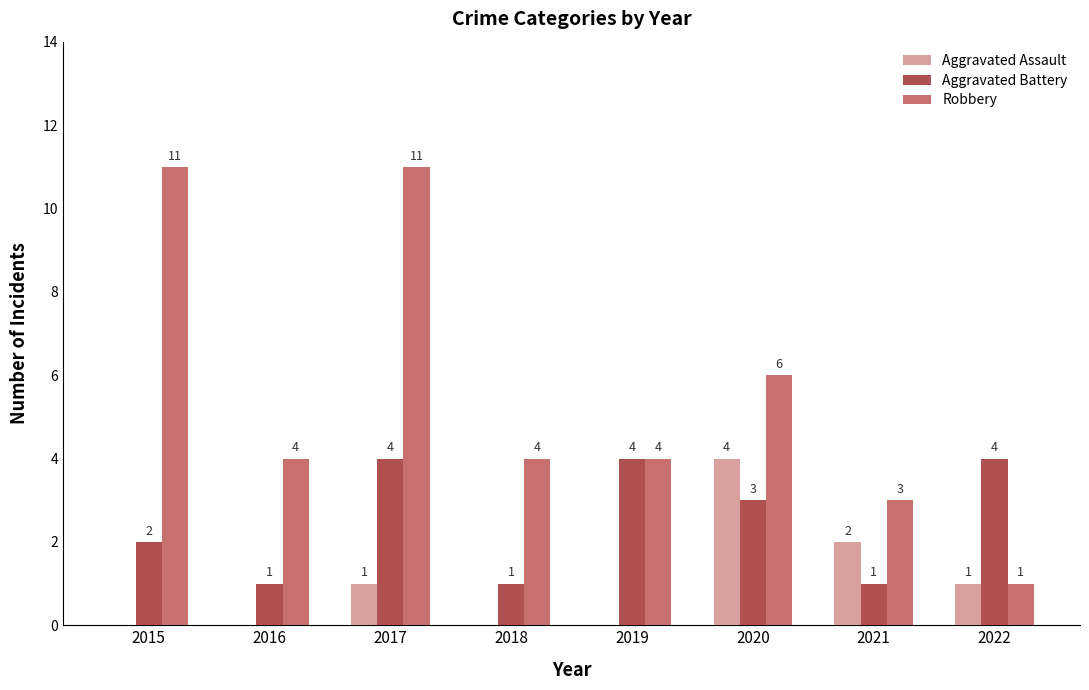

Reading left to right, extract all data points from this chart.

Aggravated Assault: 0	0	1	0	0	4	2	1
Aggravated Battery: 2	1	4	1	4	3	1	4
Robbery: 11	4	11	4	4	6	3	1